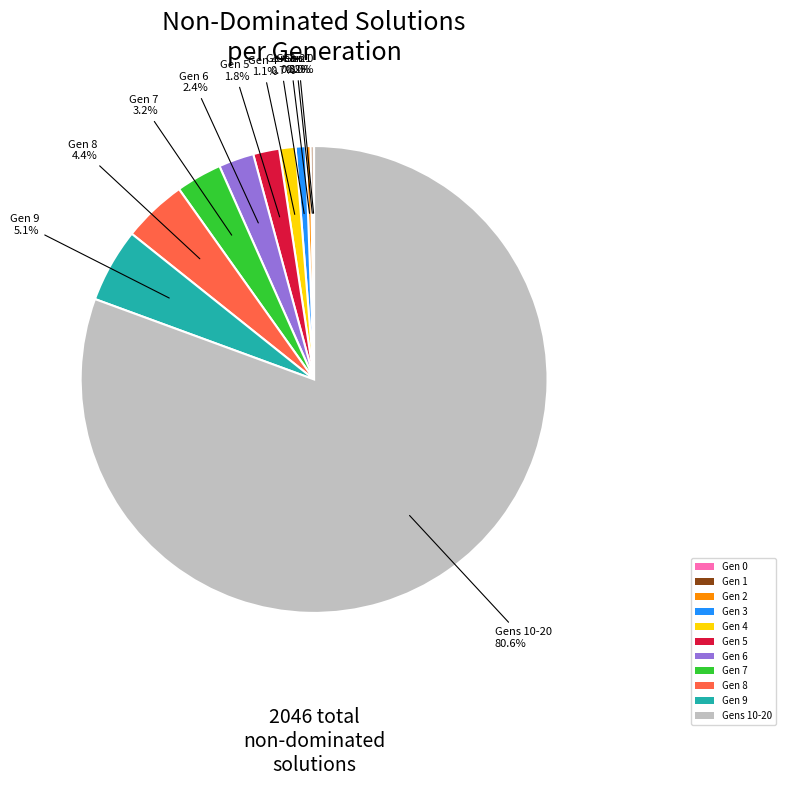

Which category has the biggest portion of the pie?

Gens 10-20